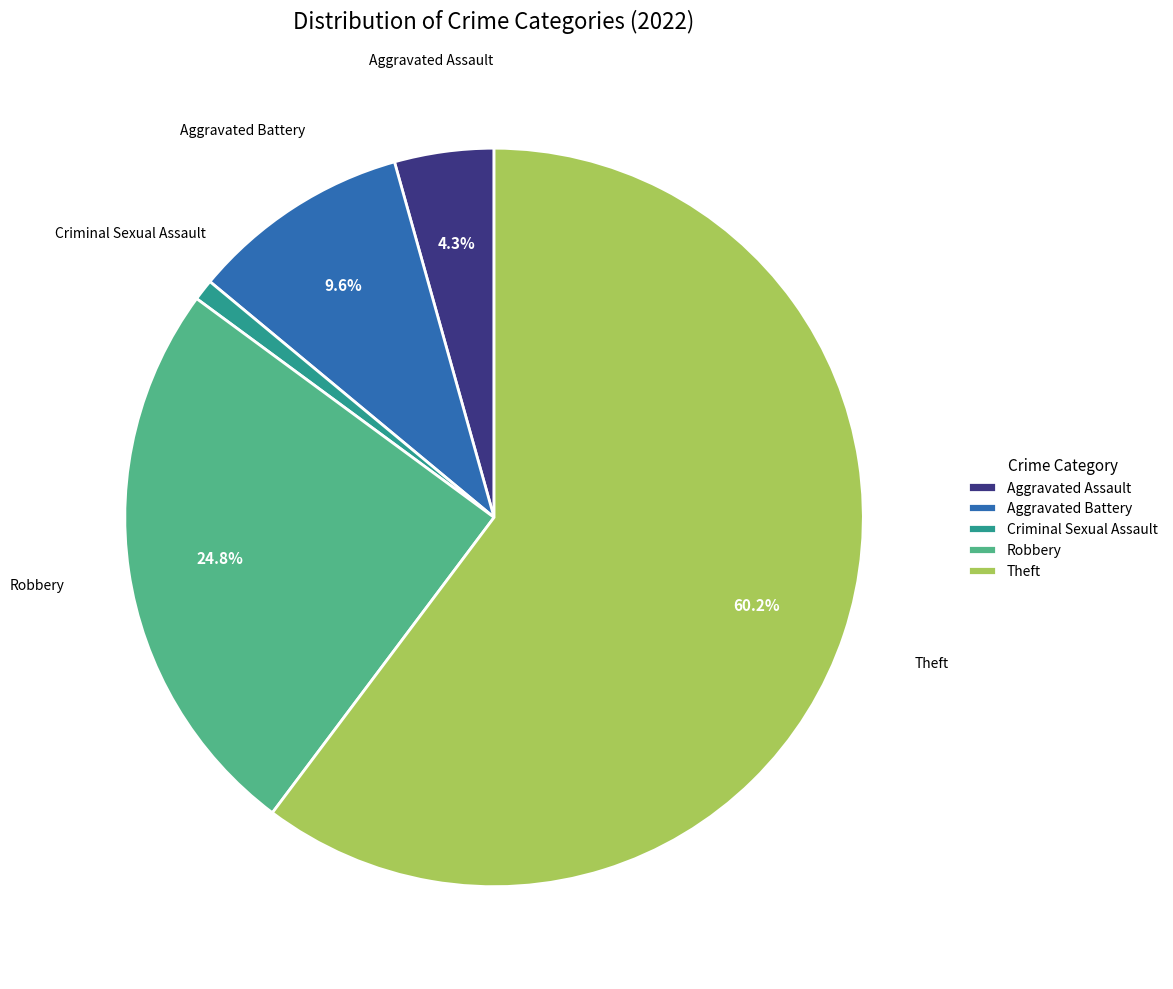

Does Robbery account for over 50% of the chart?

No